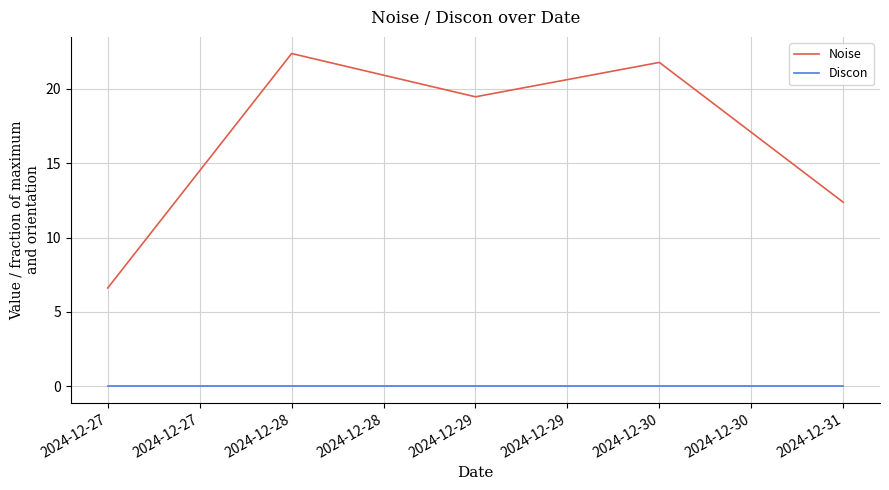

Which series has the widest spread of values?

Noise